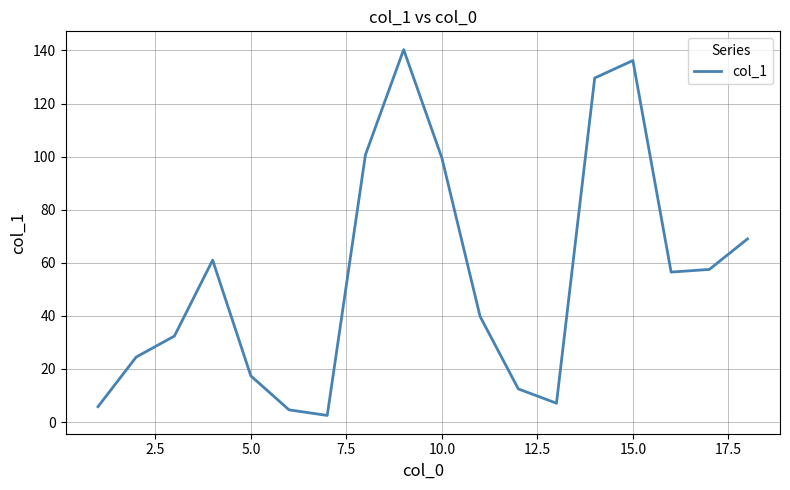

What is the difference between the maximum and minimum values?

137.8